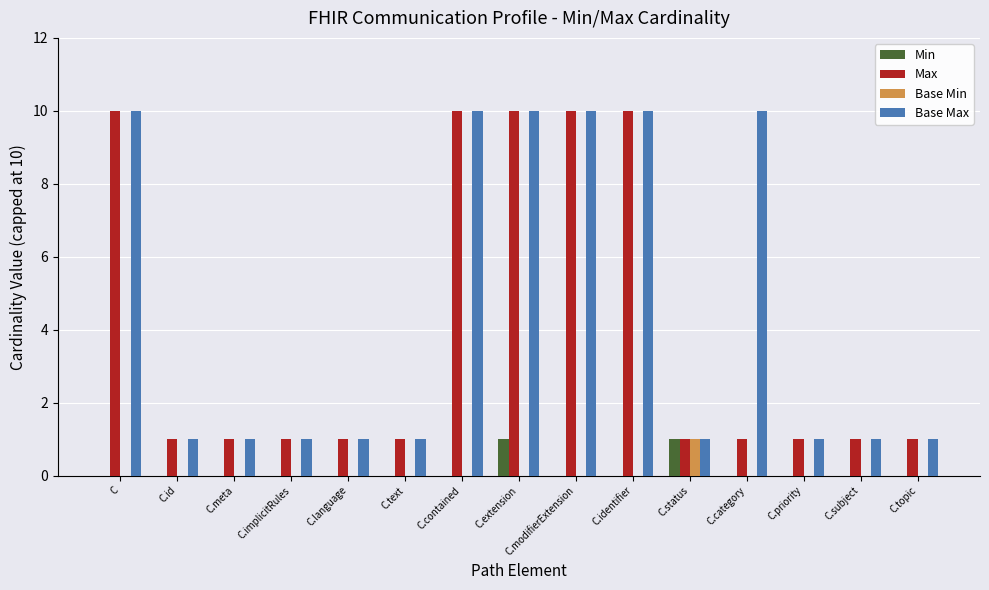

Is it true that Max equals 1 at C.subject?

True